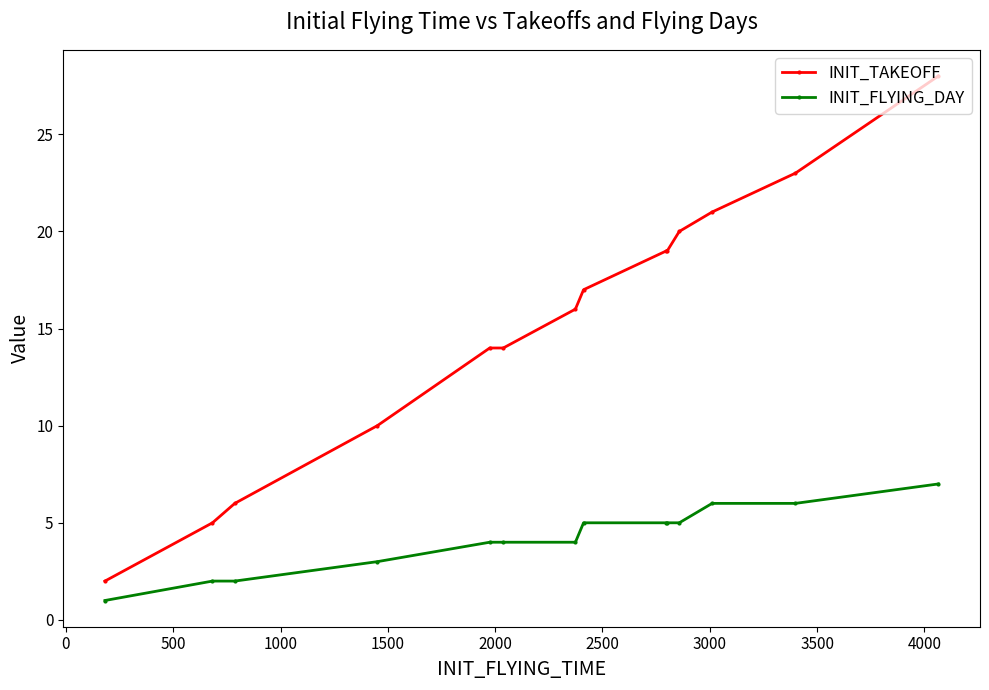

What is the value of the INIT_FLYING_DAY point at the 12th from the left?

6